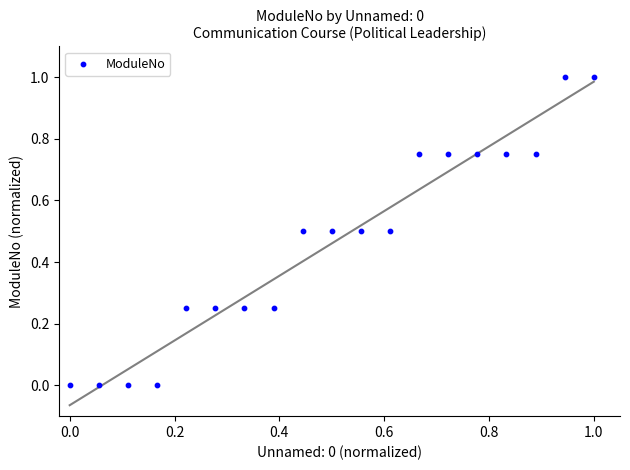

What is the range of X values (max minus min)?

1.0